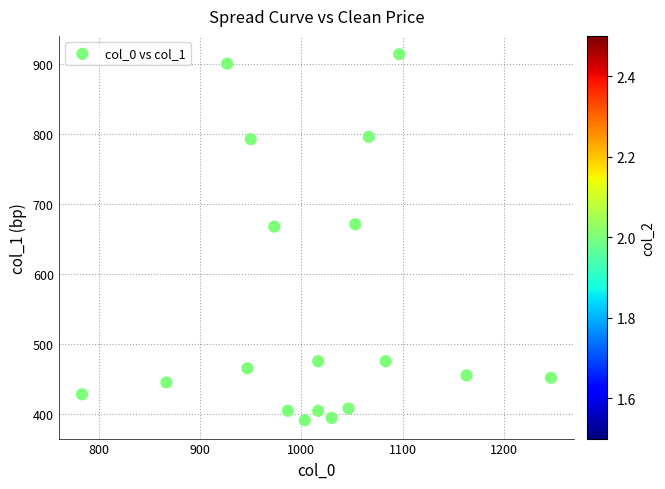

What is the range of Y values (max minus min)?

523.1